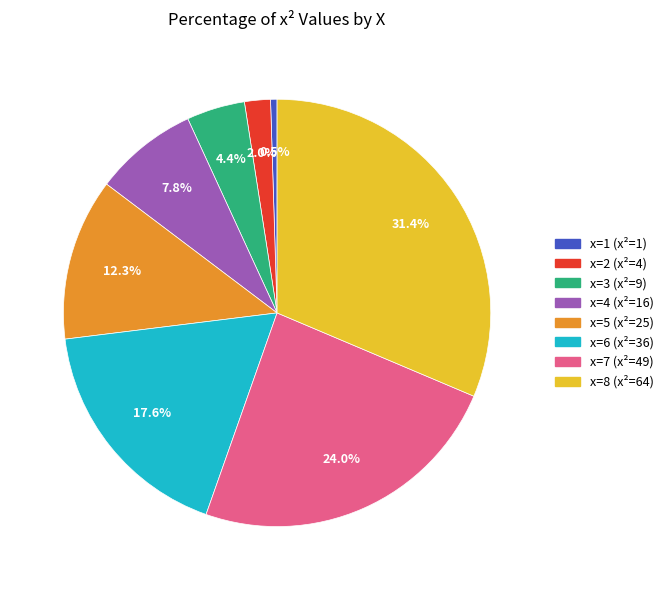

To the nearest percent, what percentage of the pie is x=8 (x²=64)?

31%